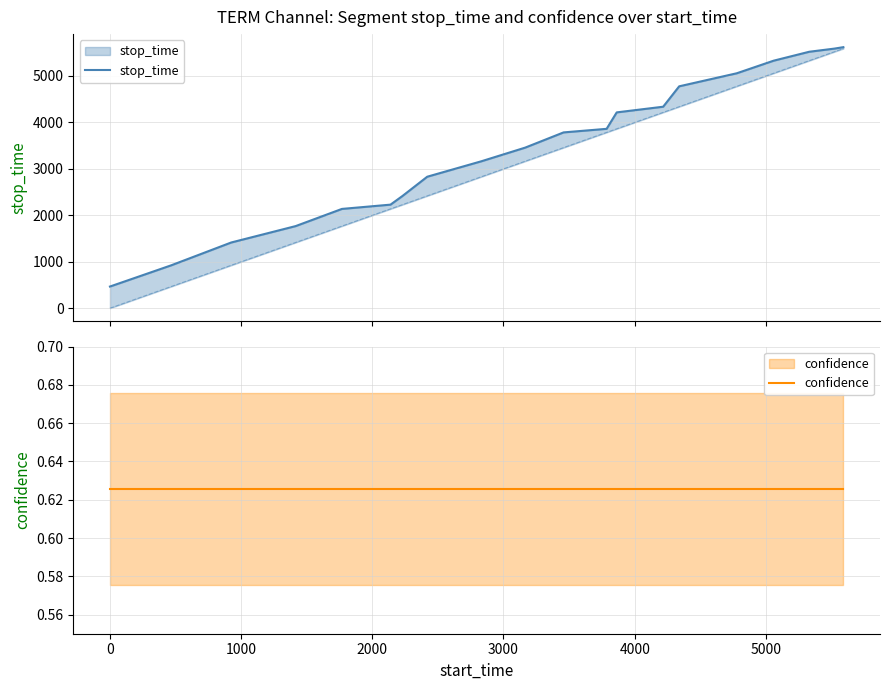

What is the maximum value for confidence?

0.6